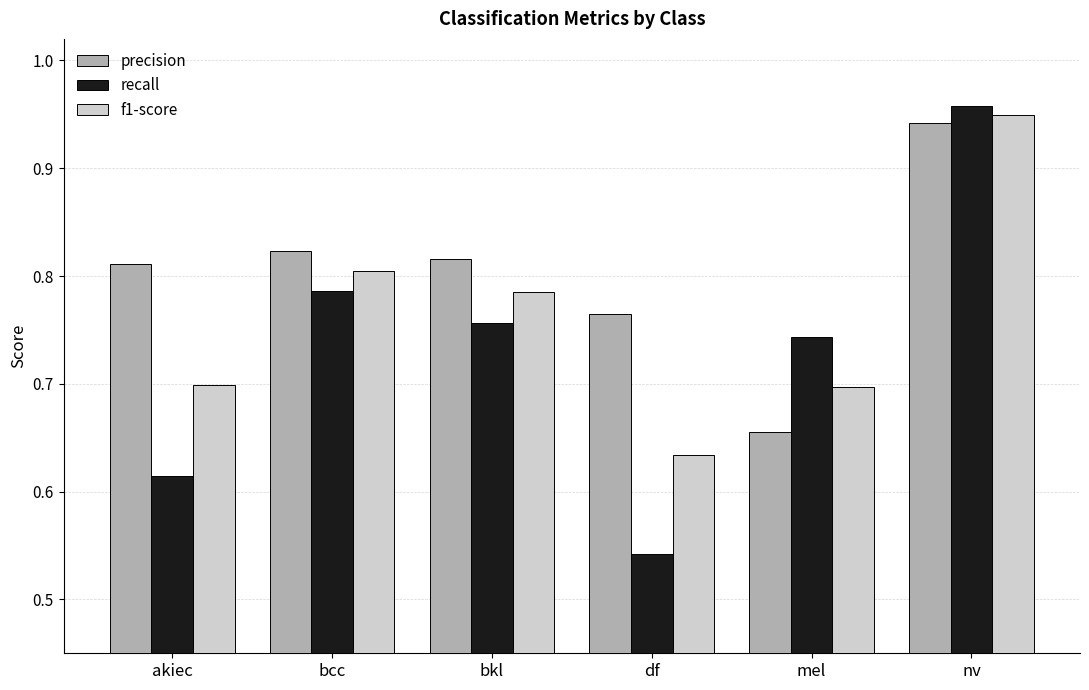

What is the total value across all series at nv?

2.8